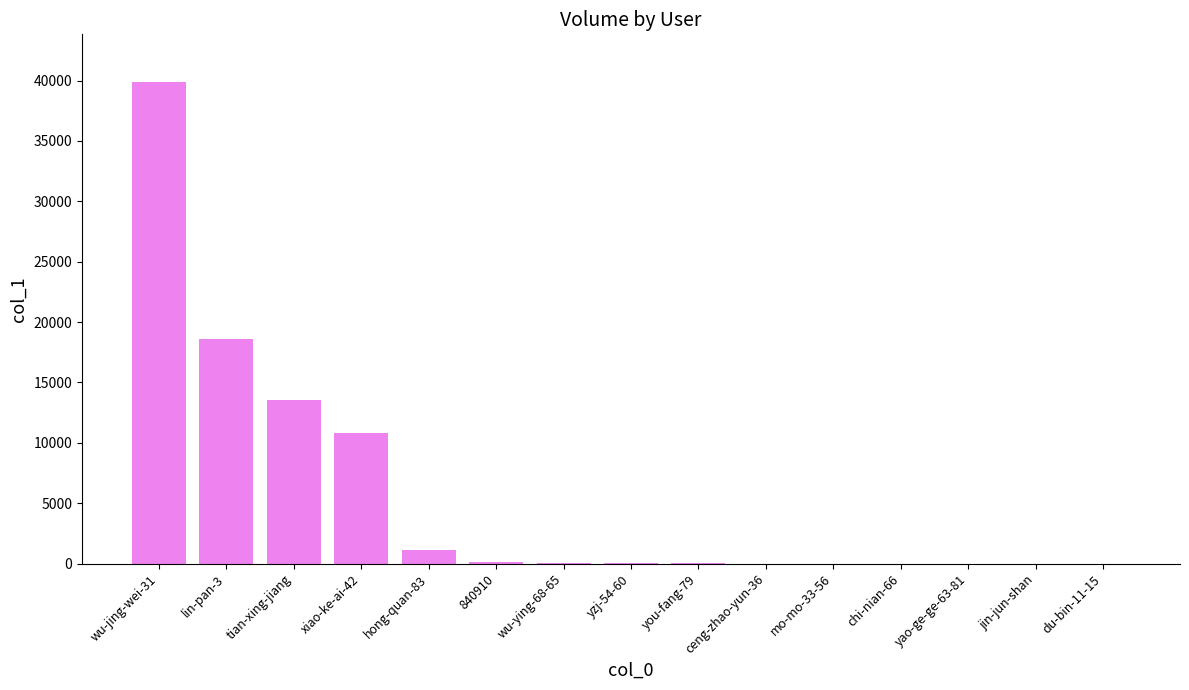

True or false: the data shows 60492 at wu-jing-wei-31.

False